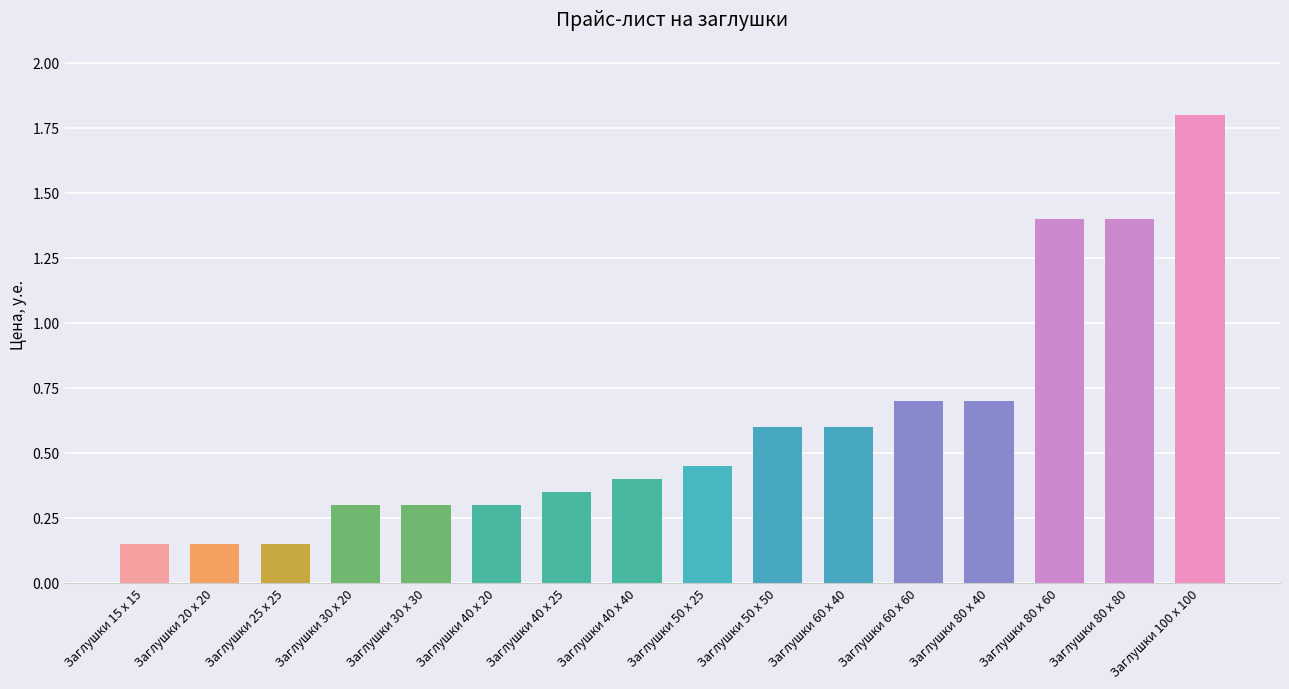

What position from the left is Заглушки 80 x 40?

13